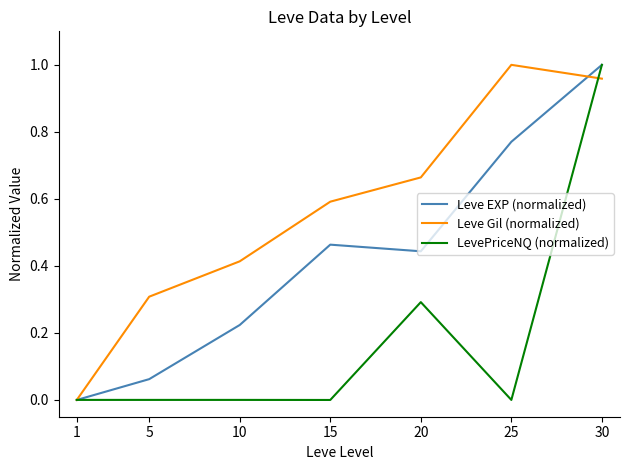

Between 10 and 30, which series saw the biggest shift?

LevePriceNQ (normalized)